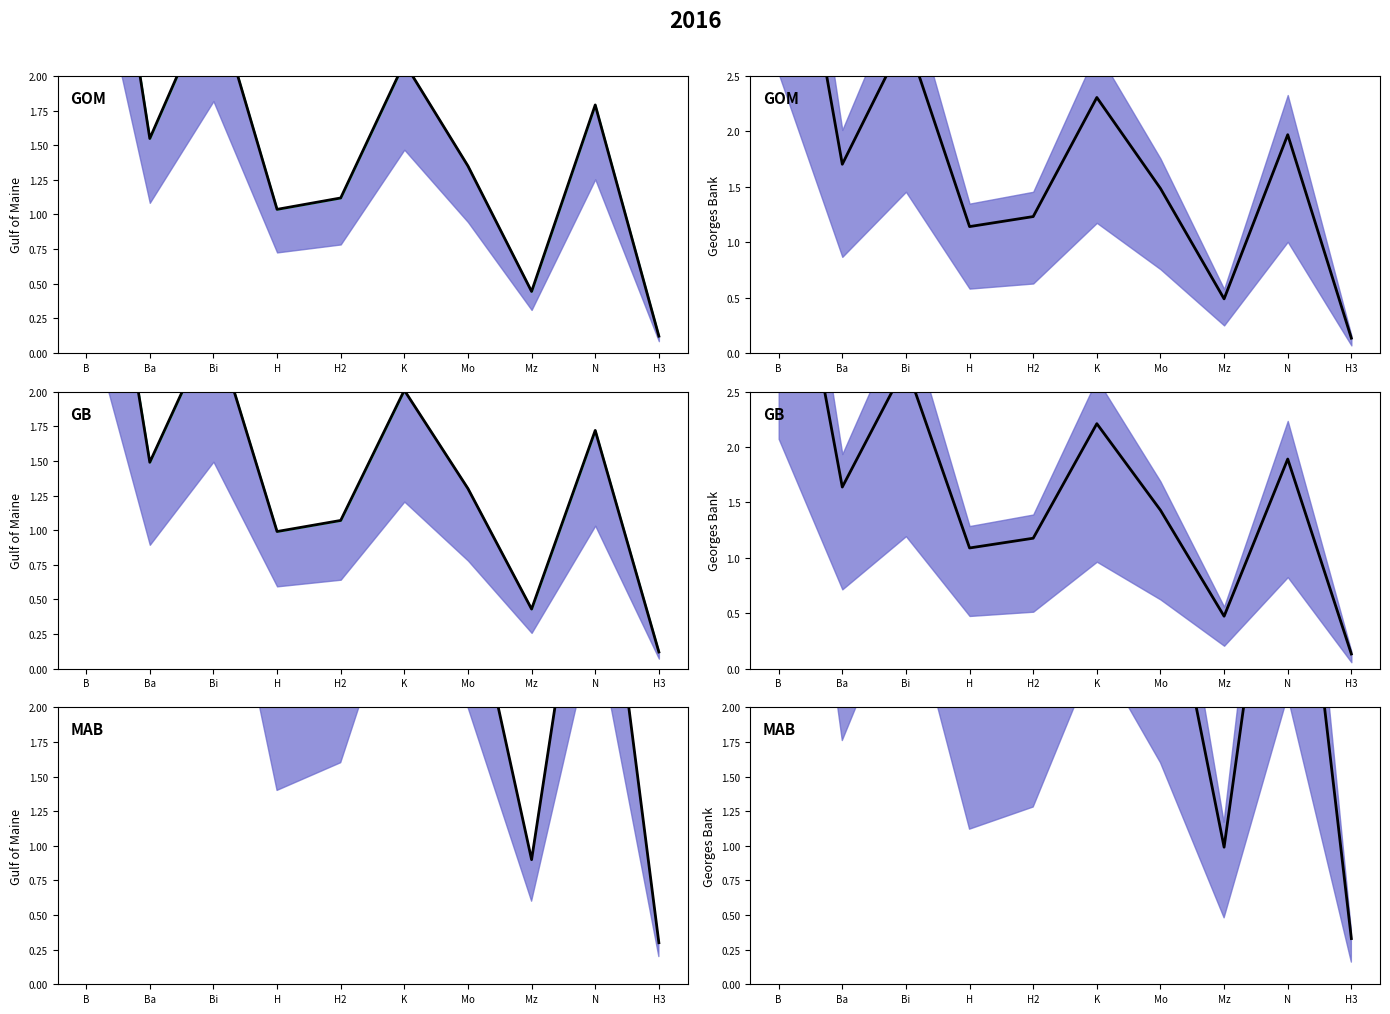

Rank the categories by value from highest to lowest.

B, Bi, K, N, Ba, Mo, H2, H, Mz, H3